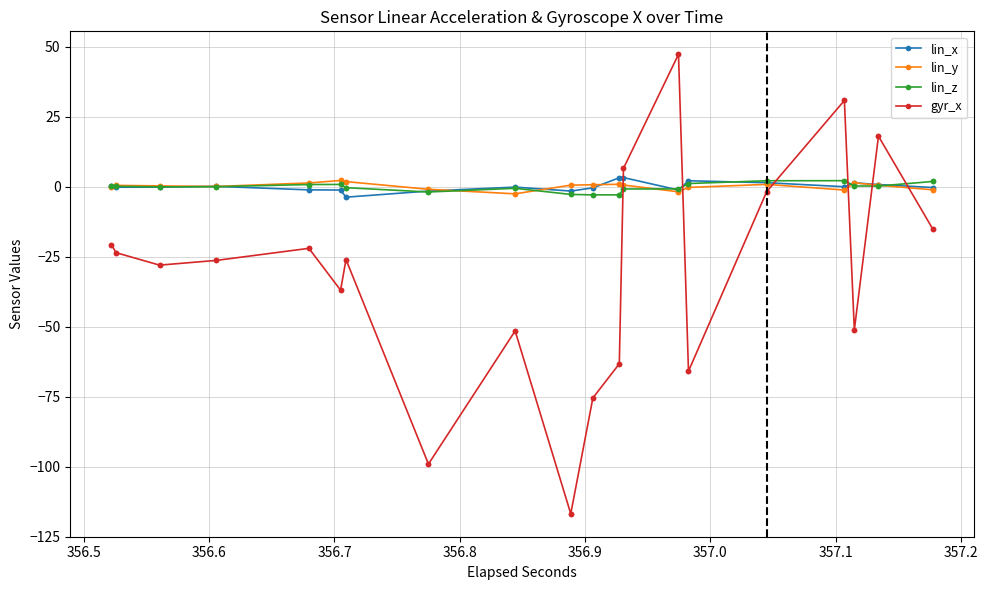

How many data points in gyr_x are above -26?

18